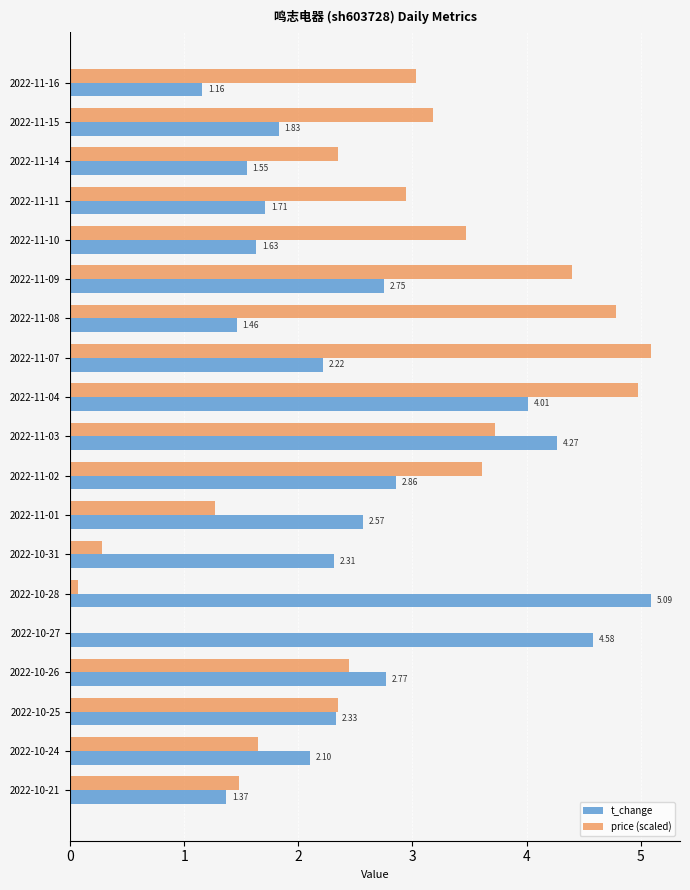

What is the sum of all t_change values?

48.6